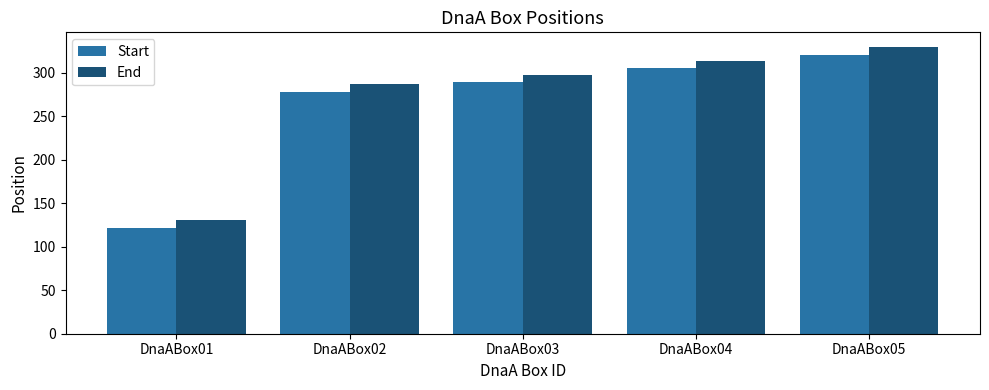

Reading right to left, extract all data points from this chart.

Start: 321	305	289	278	122
End: 330	314	298	287	131